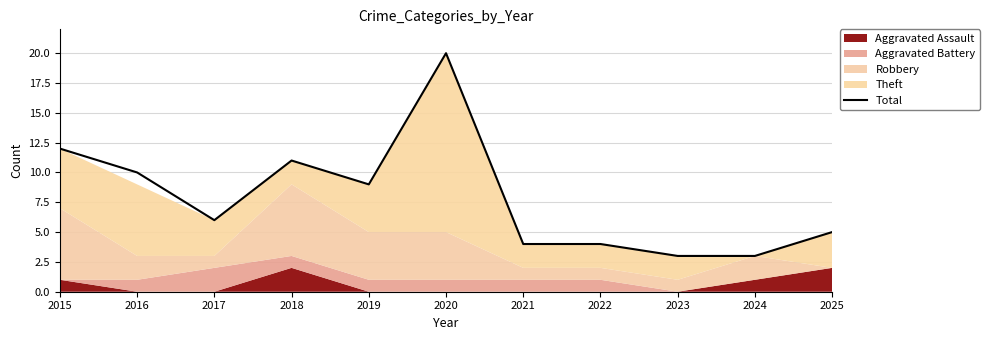

How many interior local peaks (higher than both neighbors) does the data have?

2